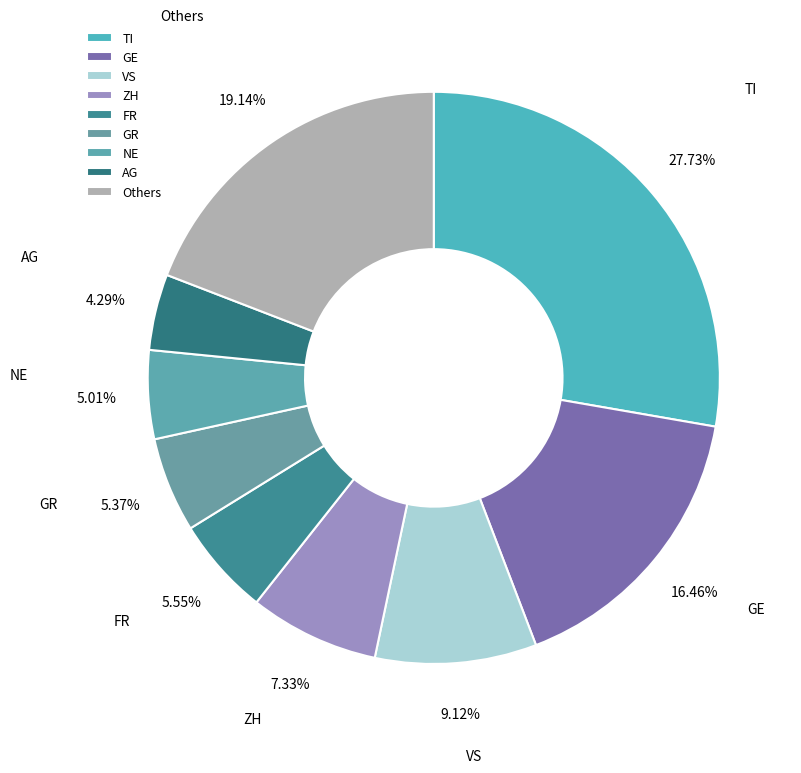

Is there any slice that represents more than half of the pie?

No